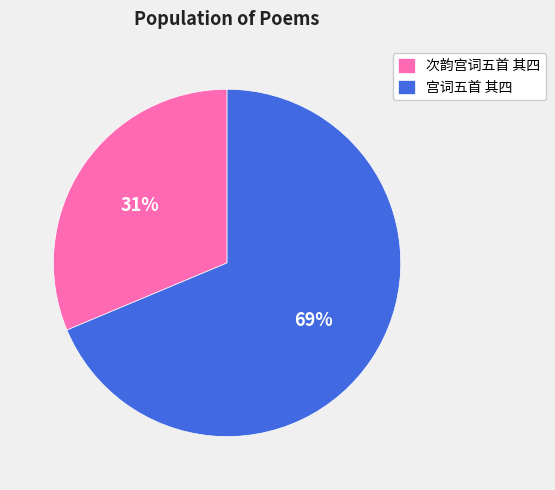

Approximately how many times larger is the value at 宫词五首 其四 compared to 次韵宫词五首 其四?

2.2